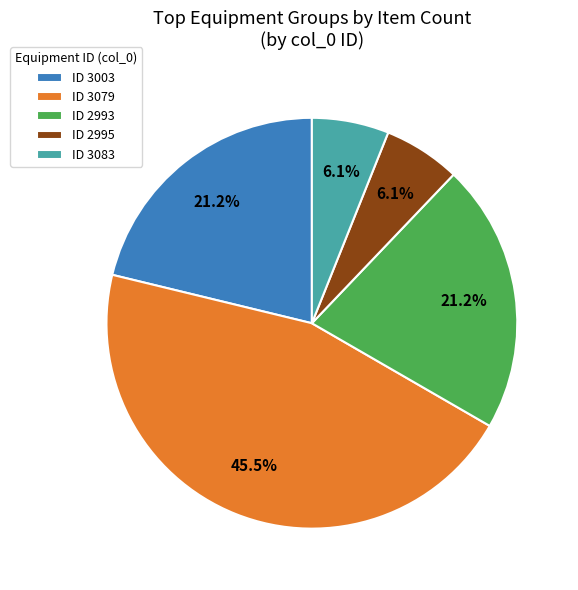

What is the largest slice in the pie chart?

ID 3079